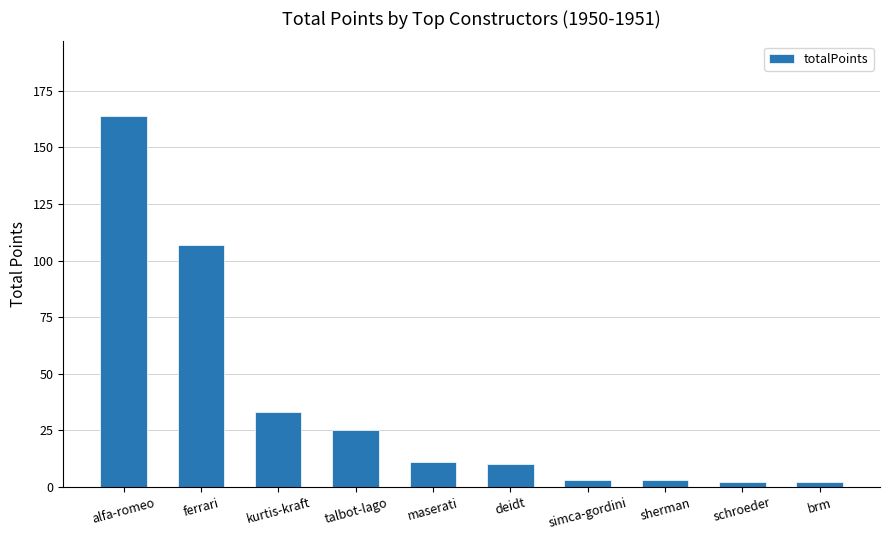

Are the bars grouped side by side (vs. stacked)?

No